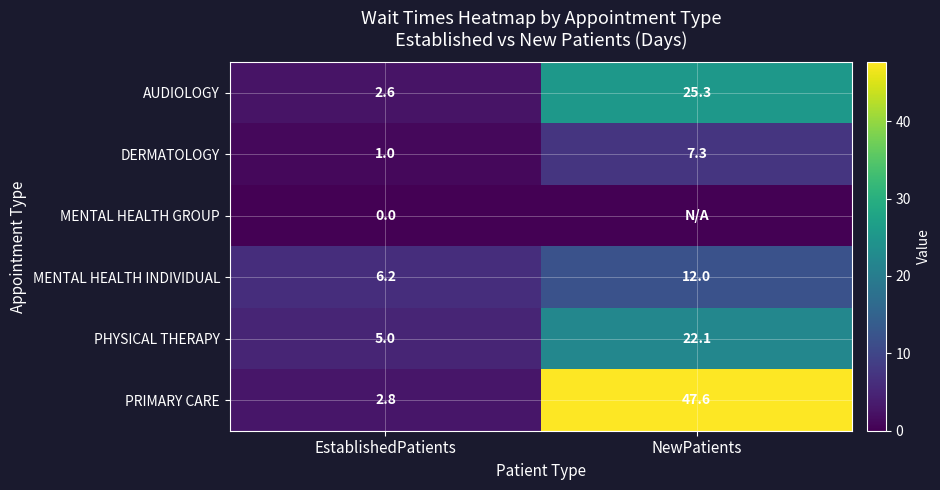

Is the value of MENTAL HEALTH GROUP at EstablishedPatients greater than the value of DERMATOLOGY at EstablishedPatients?

No